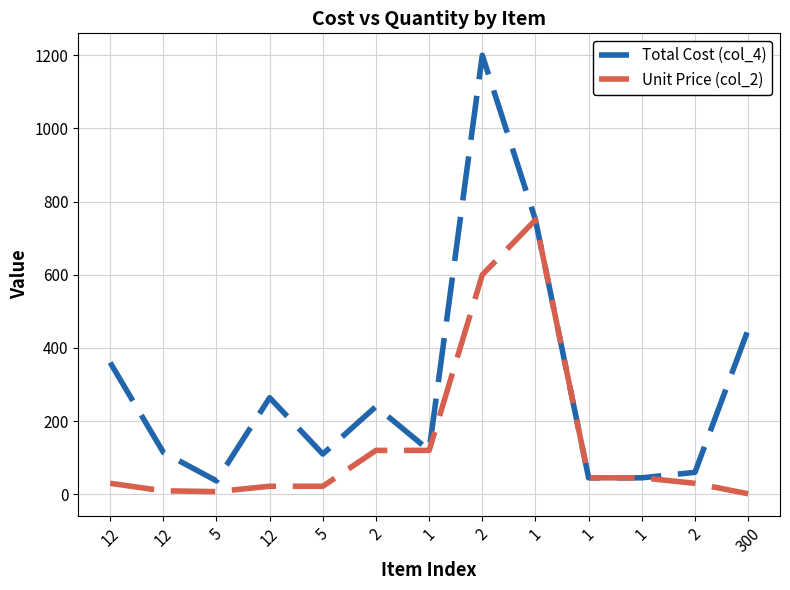

Does the chart have visible grid lines?

Yes